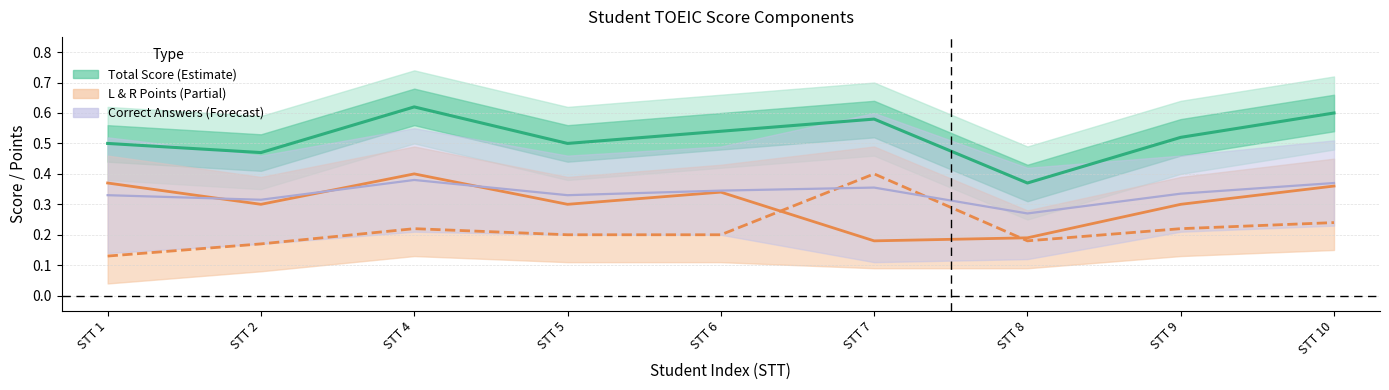

What is the average value of the L Correct Answer series?

0.3